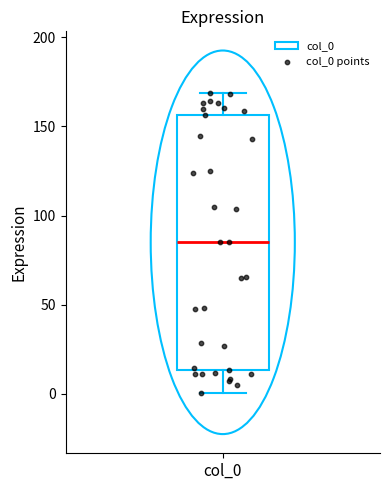

Transcribe this box plot: give where the median line is, the range the box spans, and where the two whiskers end, as read against the y-axis. The values are not printed on the chart, so give them approximately, as read against the axis.

median 85, box 15 to 155, whiskers 0 to 170